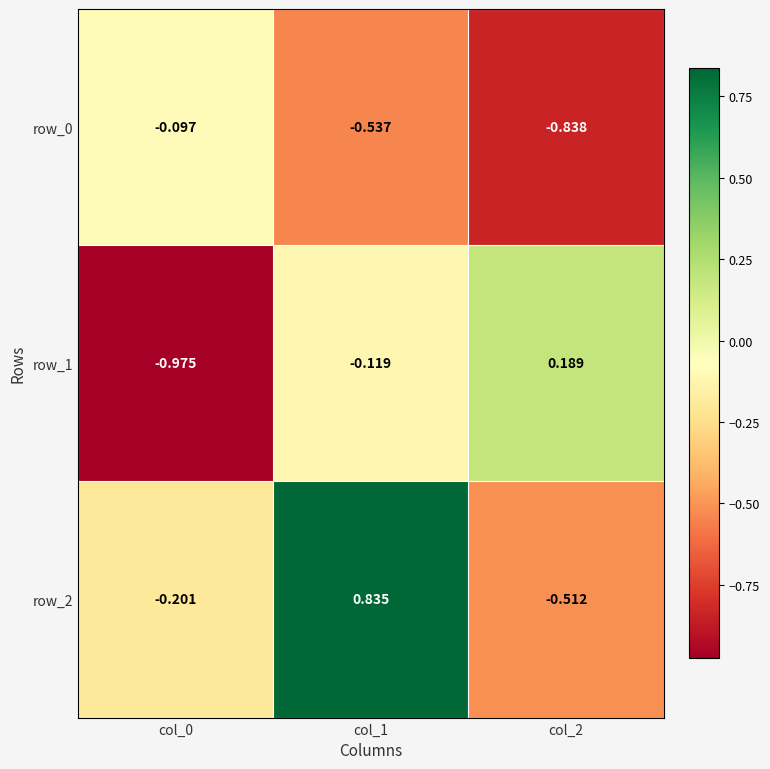

Which series has the widest spread of values?

row_2